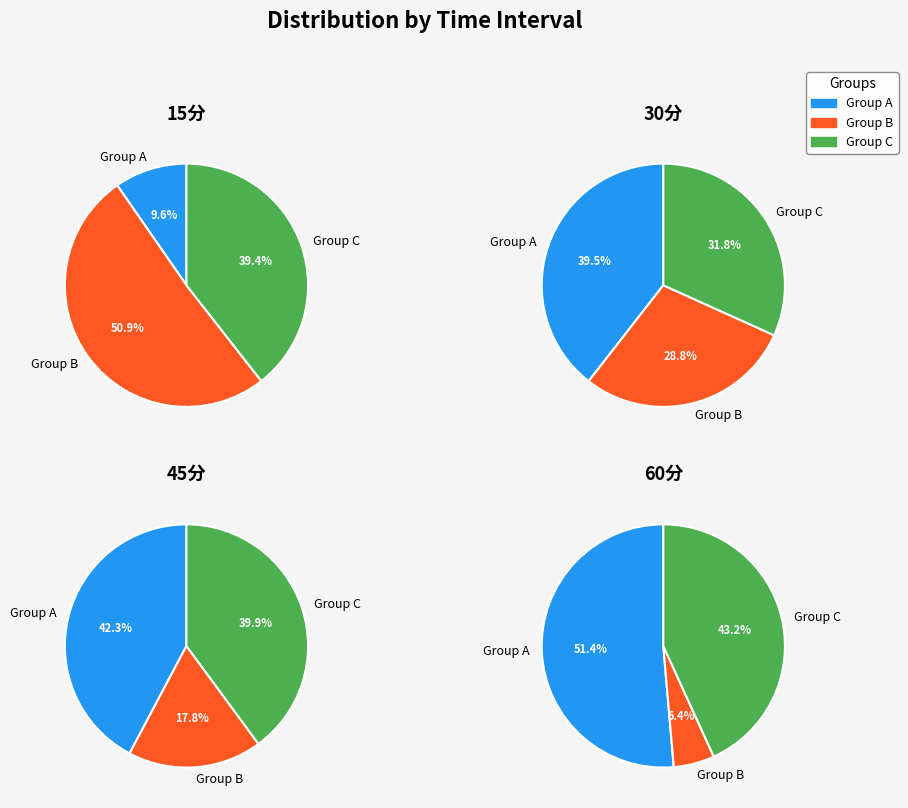

To the nearest percent, what percentage of the pie is 2?

30%